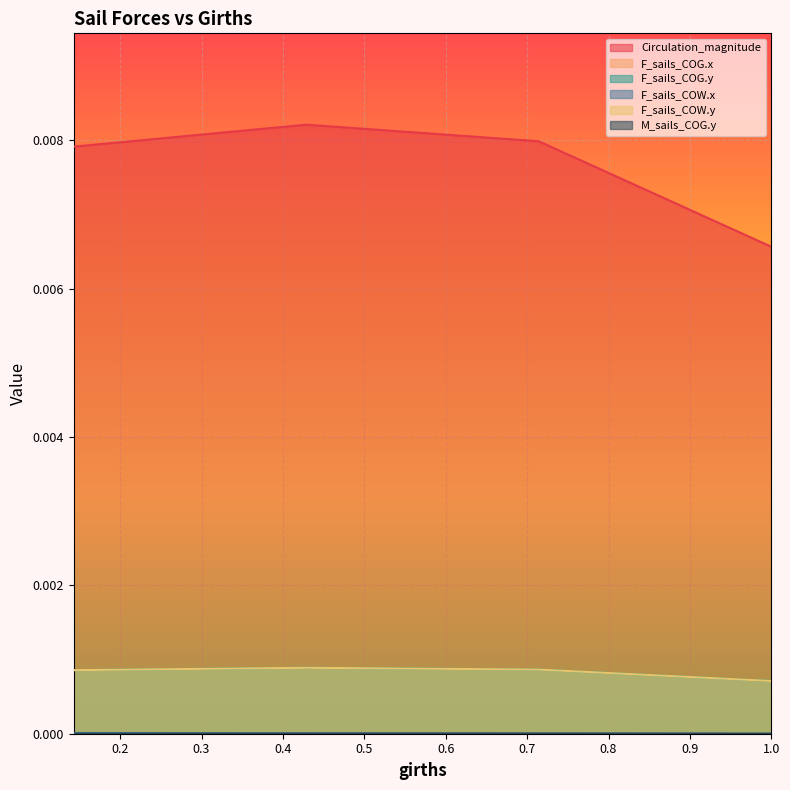

Does the chart display data point markers on the line(s)?

No